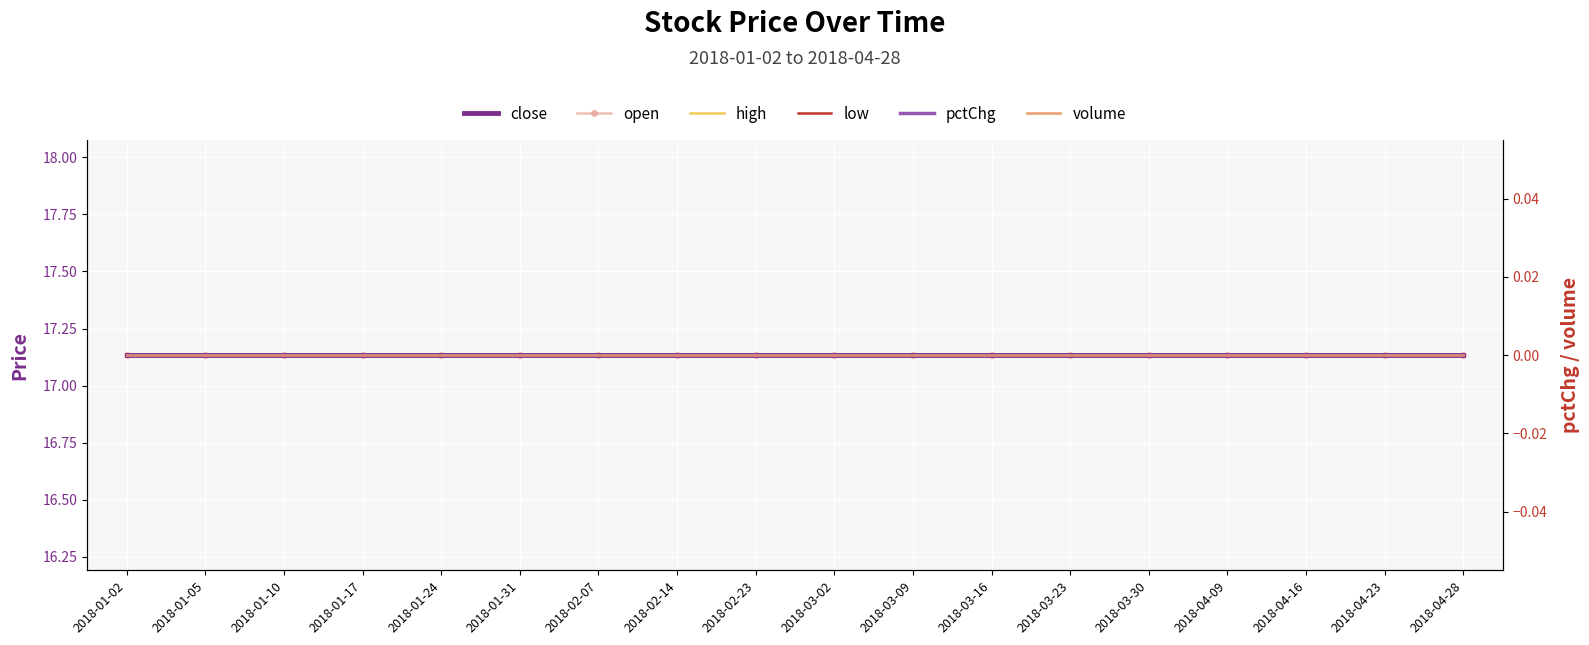

True or false: high and open intersect in this chart.

False